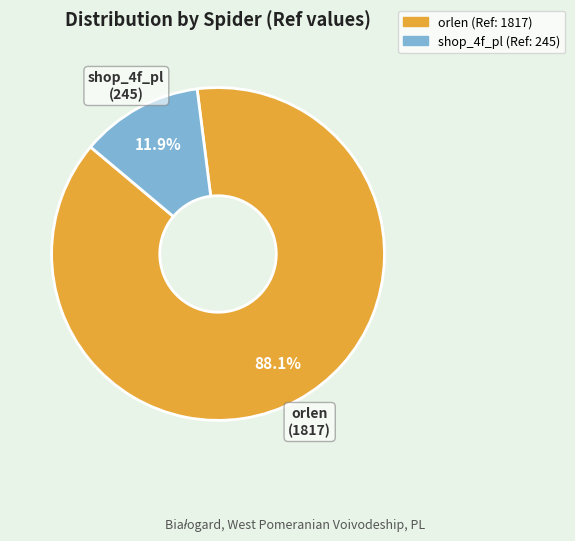

Between orlen and shop_4f_pl, which is larger?

orlen